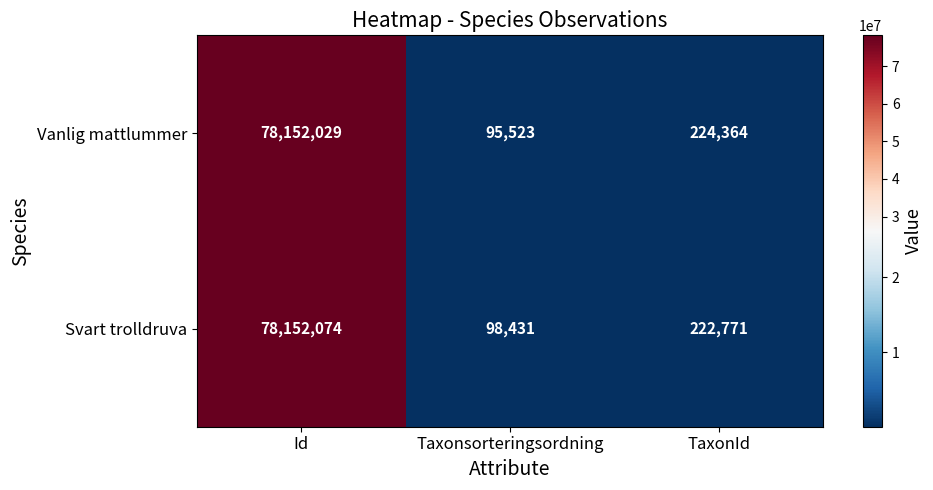

List the series in order of their peak value, highest first.

Svart trolldruva, Vanlig mattlummer